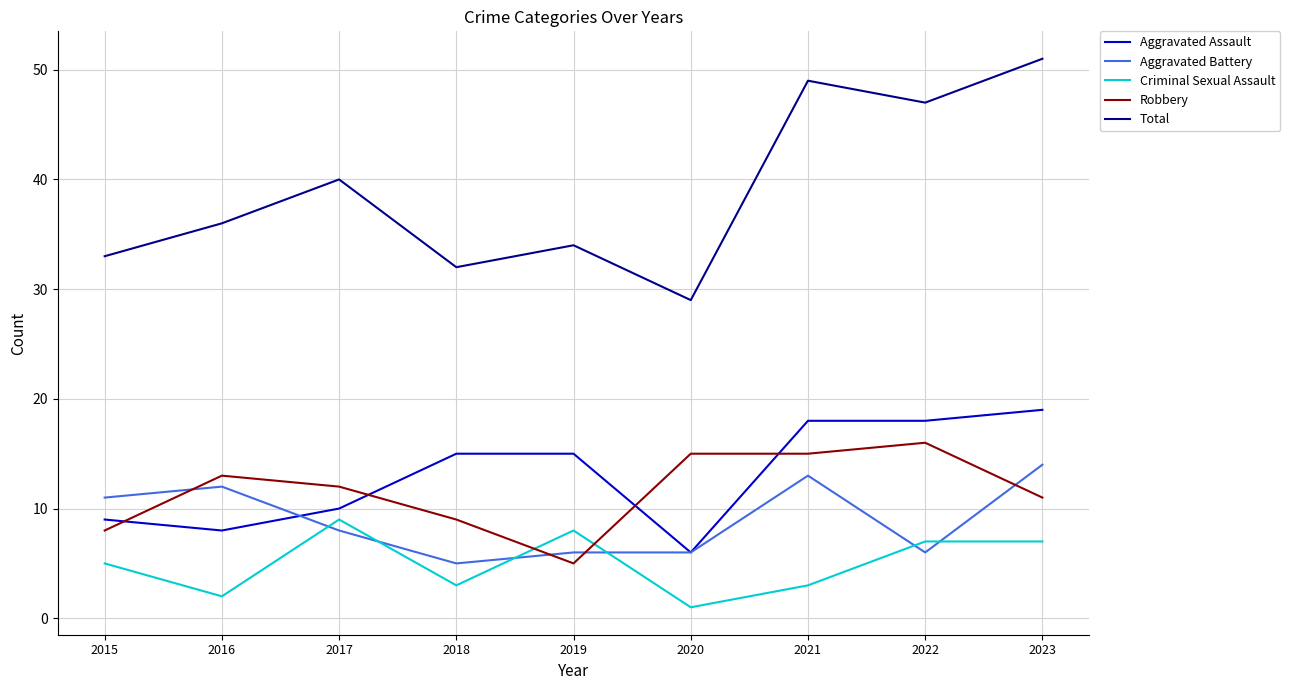

At which label is Aggravated Assault closest to 12?

2017